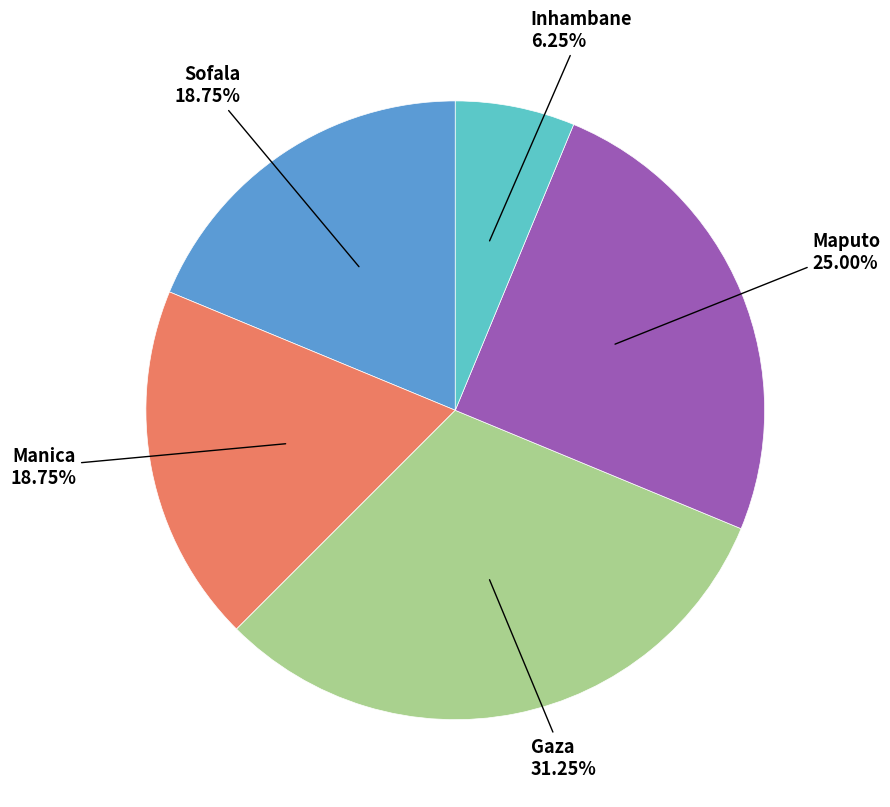

Does any single category account for the majority?

No